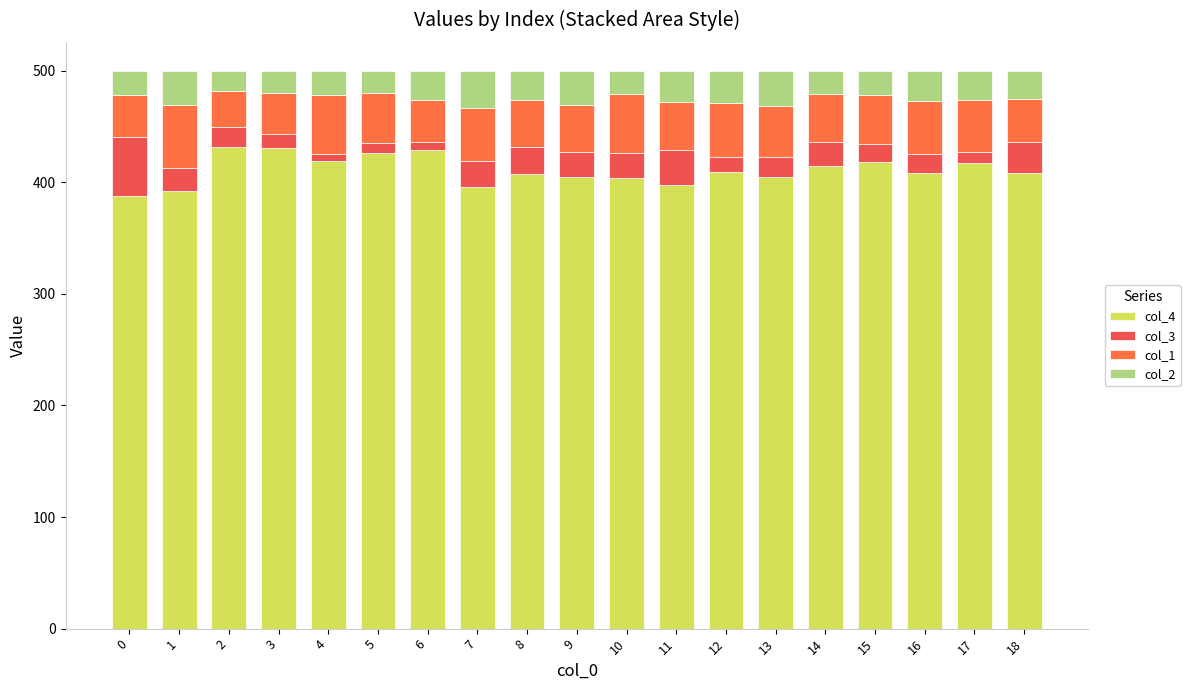

What are all the series names shown in the legend?

col_4, col_3, col_1, col_2